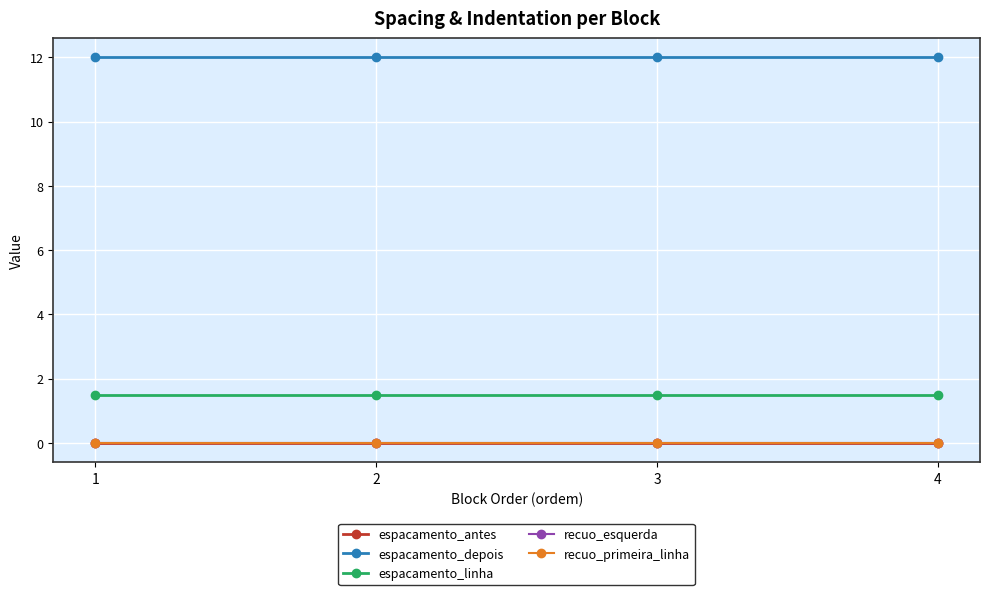

Which series has the widest spread of values?

espacamento_antes